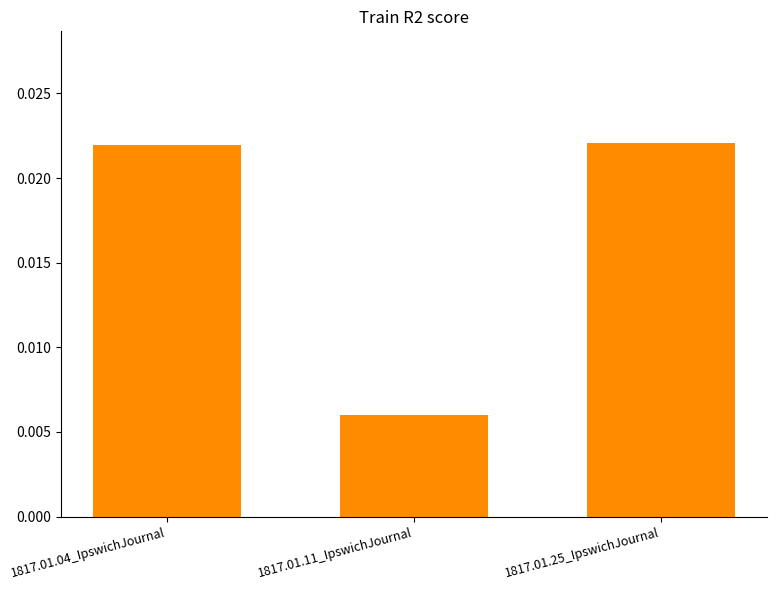

Are the bars horizontal?

No